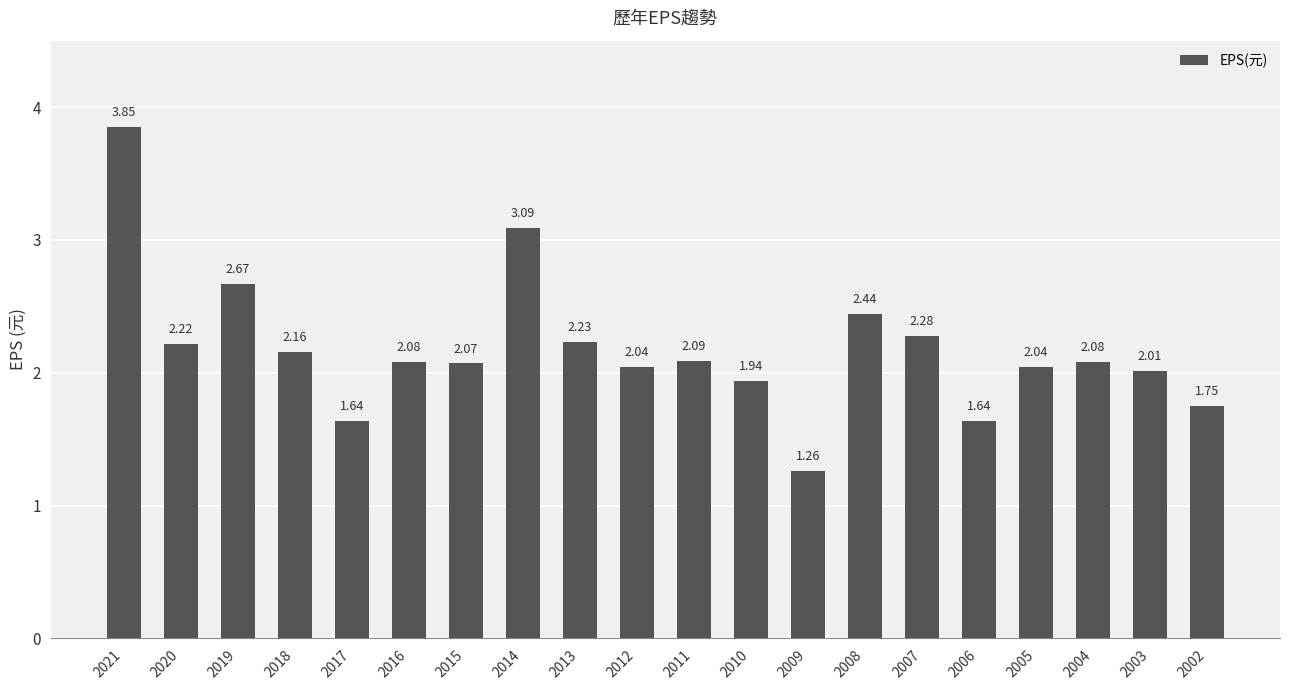

Between 2012 and 2011, which is larger?

2011